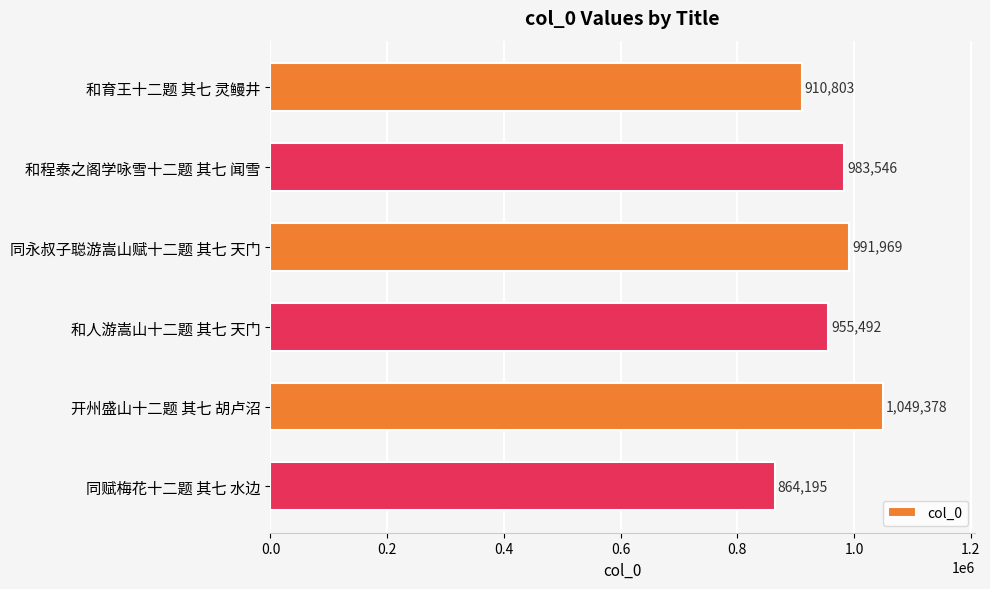

Is it true that the value at 开州盛山十二题 其七 胡卢沼 is 1049378?

True